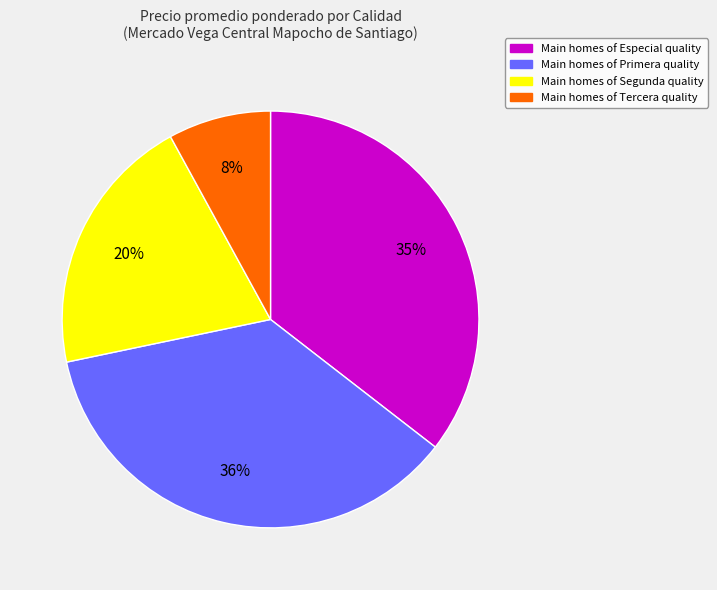

Is there a majority slice in this chart?

No